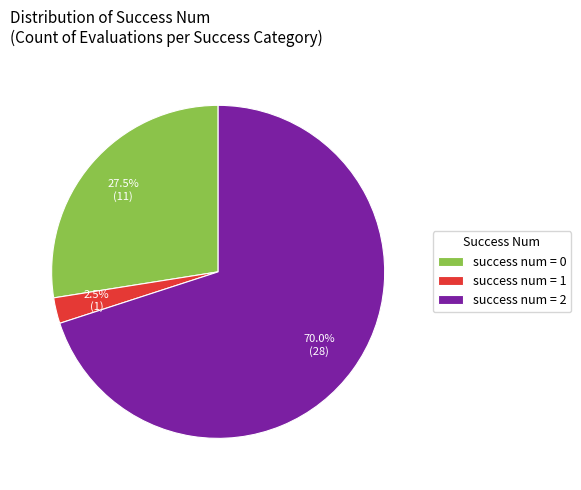

Rank the categories by value from highest to lowest.

success num = 2, success num = 0, success num = 1